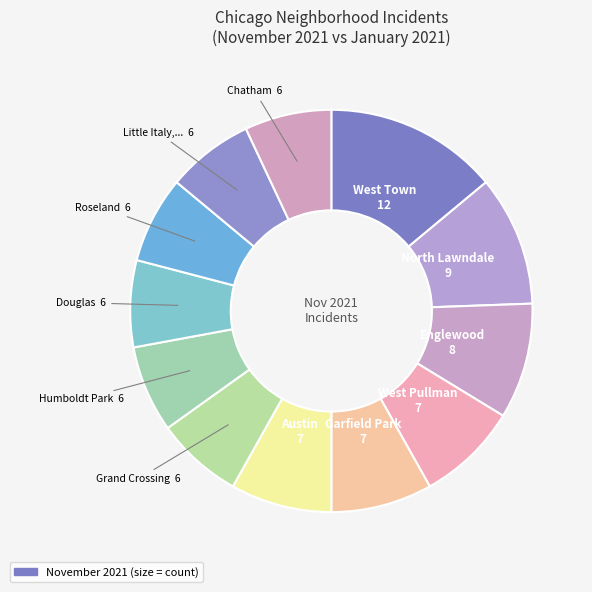

Count the number of slices in the pie.

12